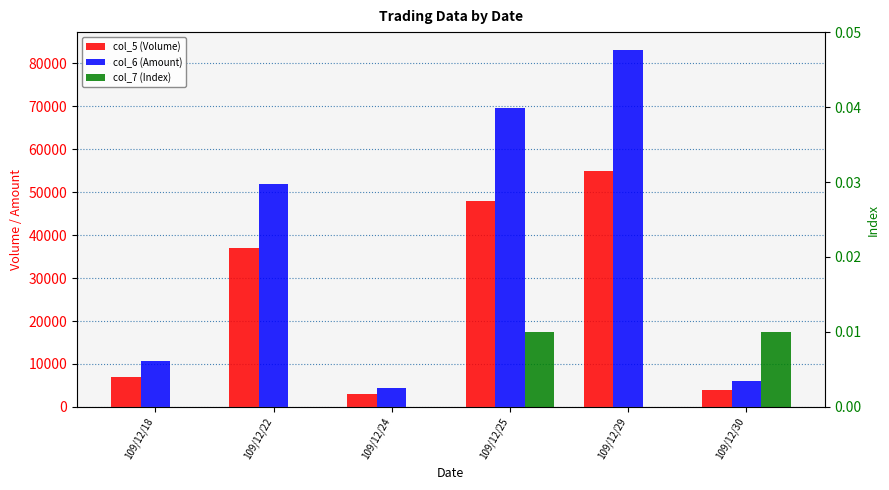

What are all the series names shown in the legend?

col_5 (Volume), col_6 (Amount), col_7 (Index)